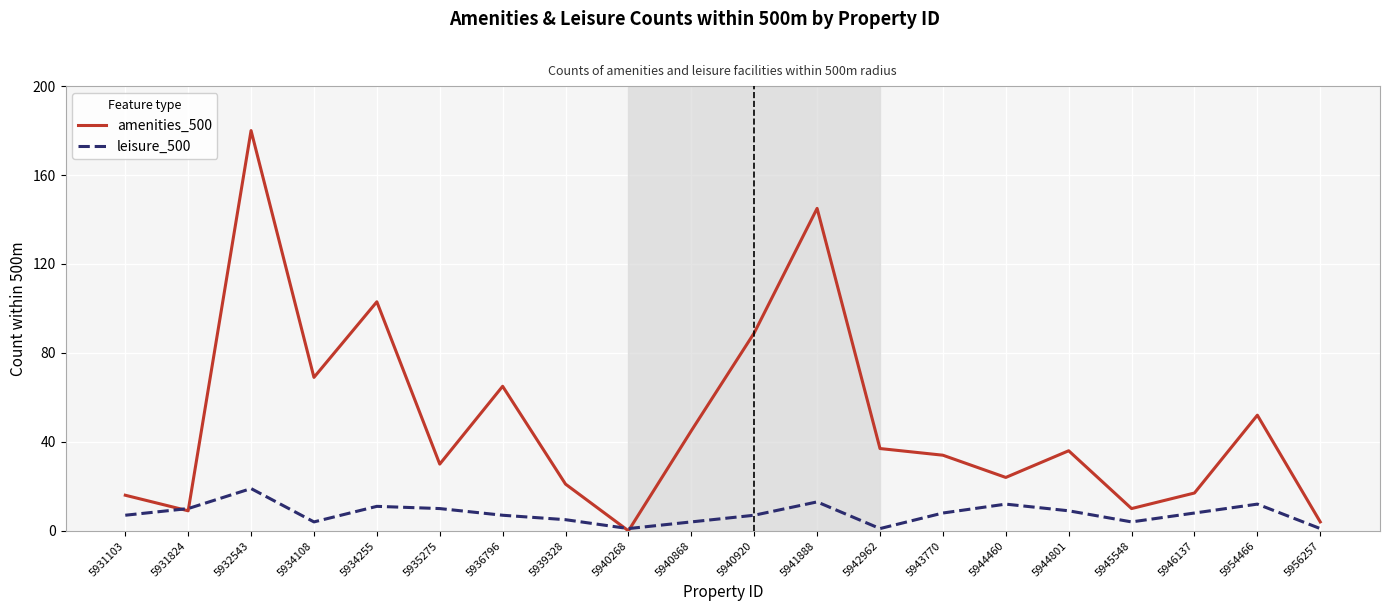

Rank the series at 5954466 from highest to lowest value.

amenities_500, leisure_500